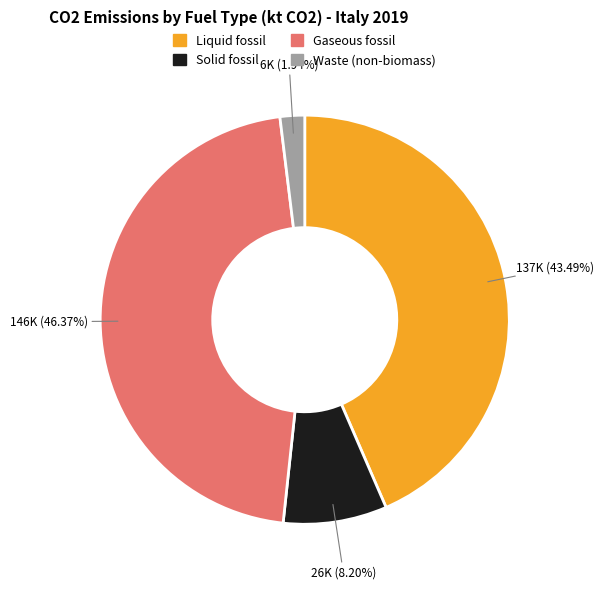

To the nearest percent, what is the difference between the largest and smallest slice percentages?

44%